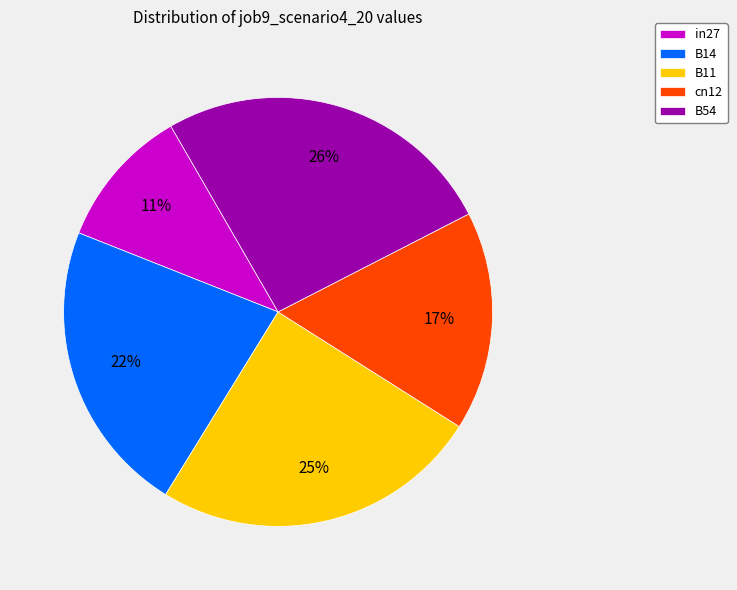

Is there a majority slice in this chart?

No